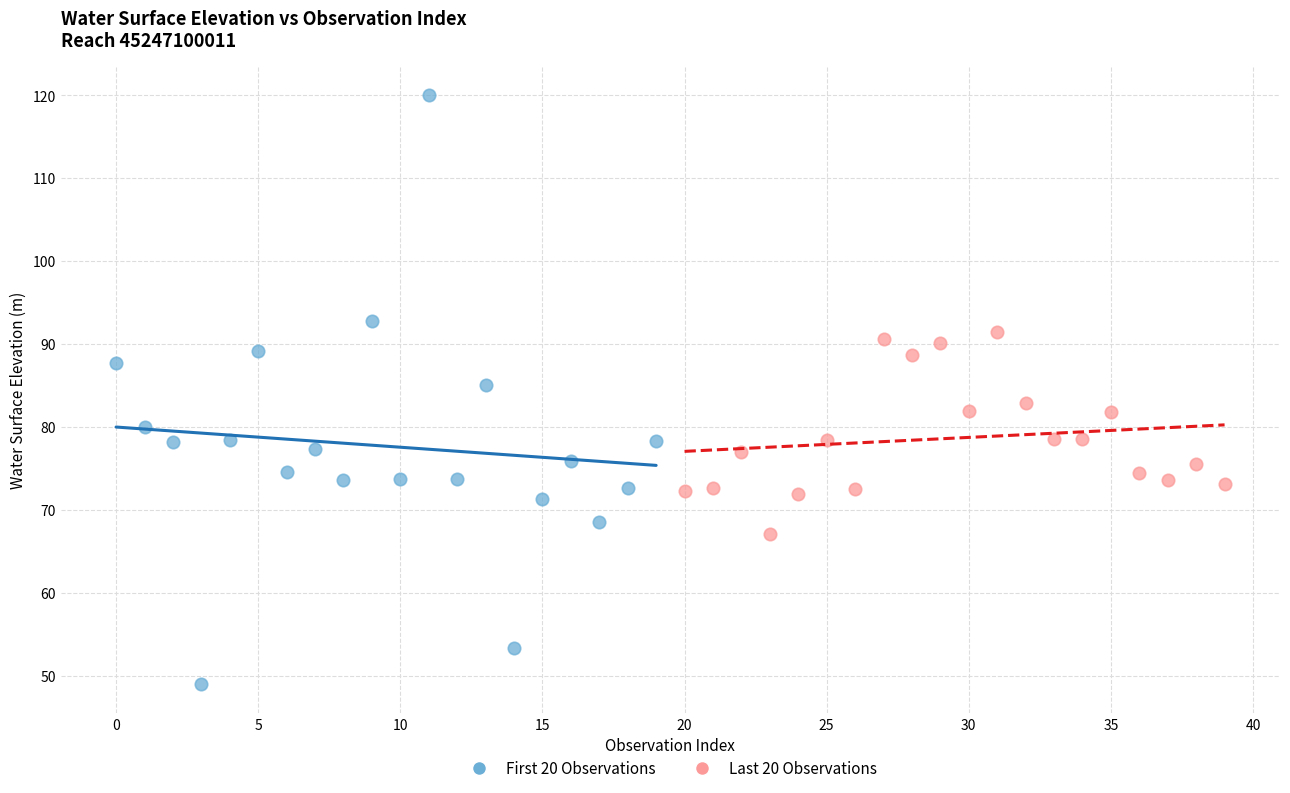

What are all the series names shown in the legend?

First 20 Observations, Last 20 Observations